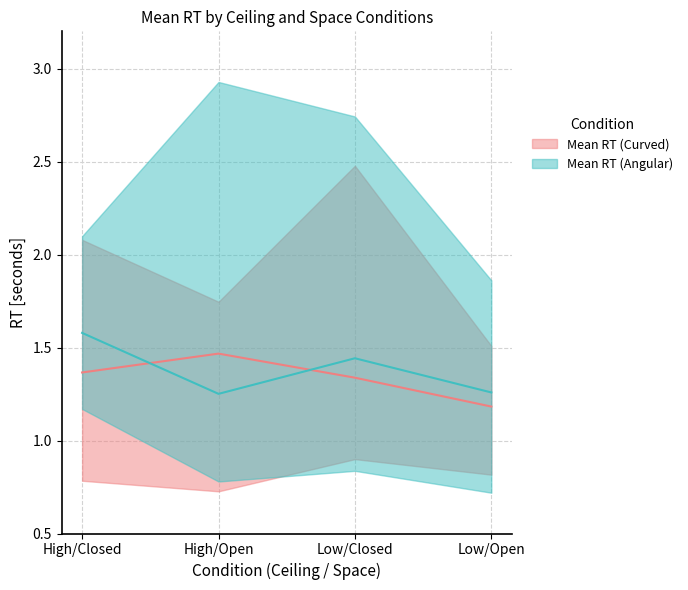

Where is the first local minimum for Mean RT (Angular) (median)?

High/Open